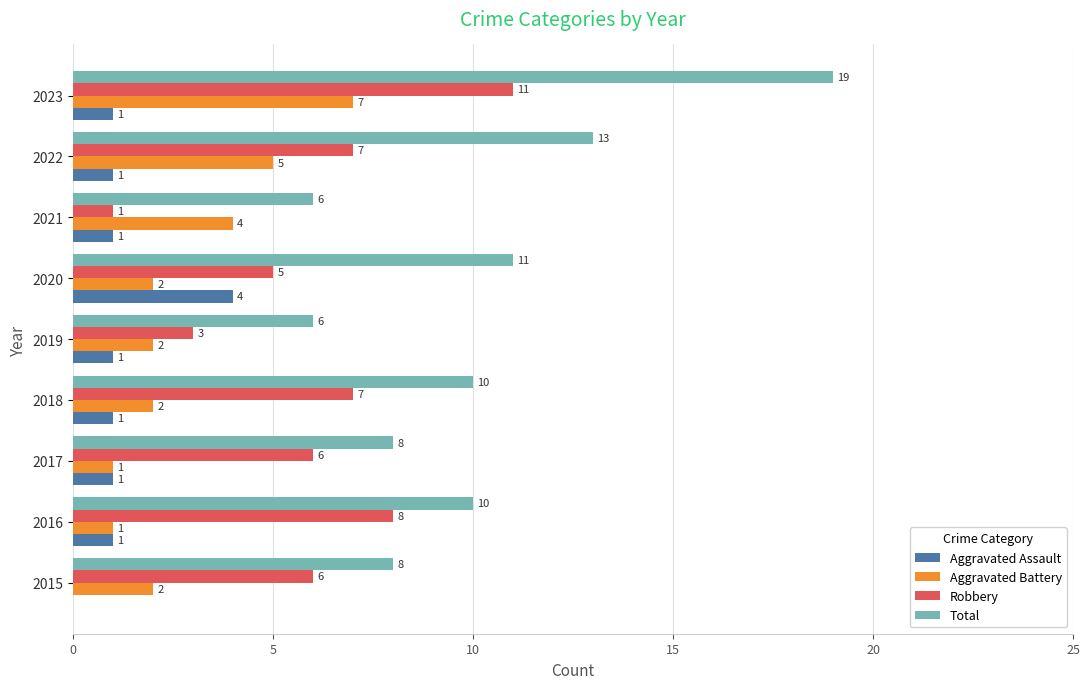

Count the Aggravated Assault values in the range 1 to 2.

7